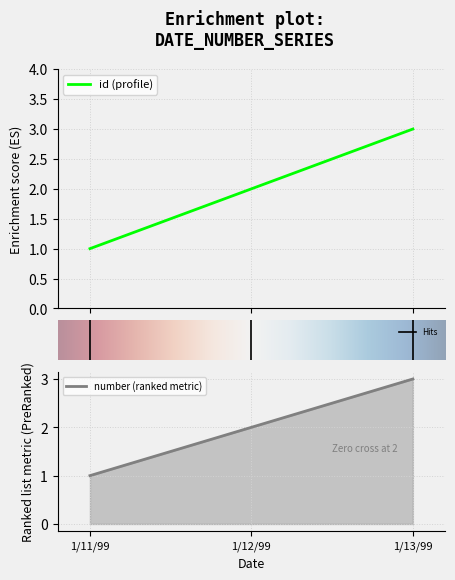

Rank the series by their maximum value, from highest to lowest.

id, number